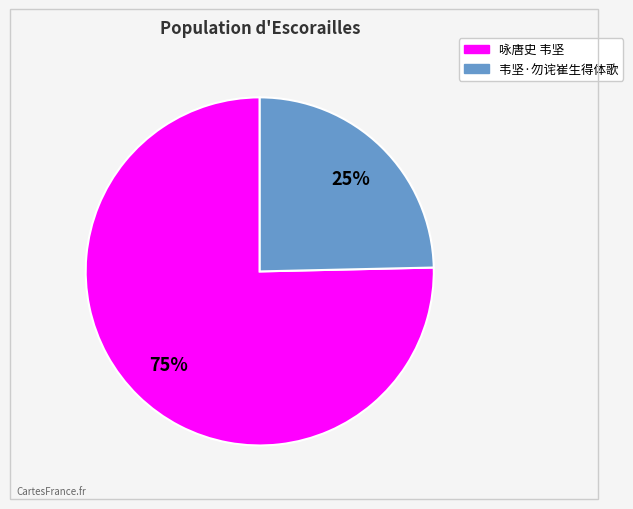

Rank the categories by value from lowest to highest.

韦坚·勿诧崔生得体歌, 咏唐史 韦坚